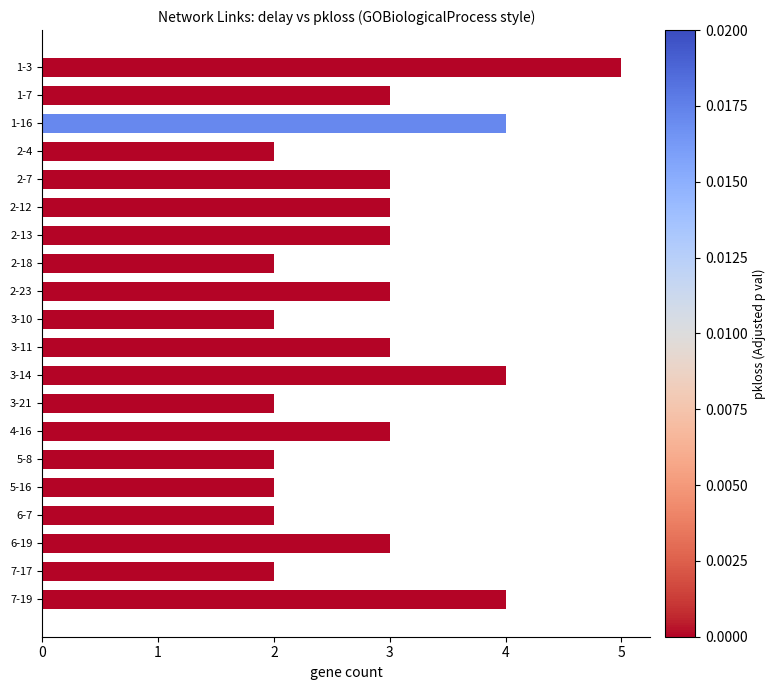

Count the number of categories in the chart.

20